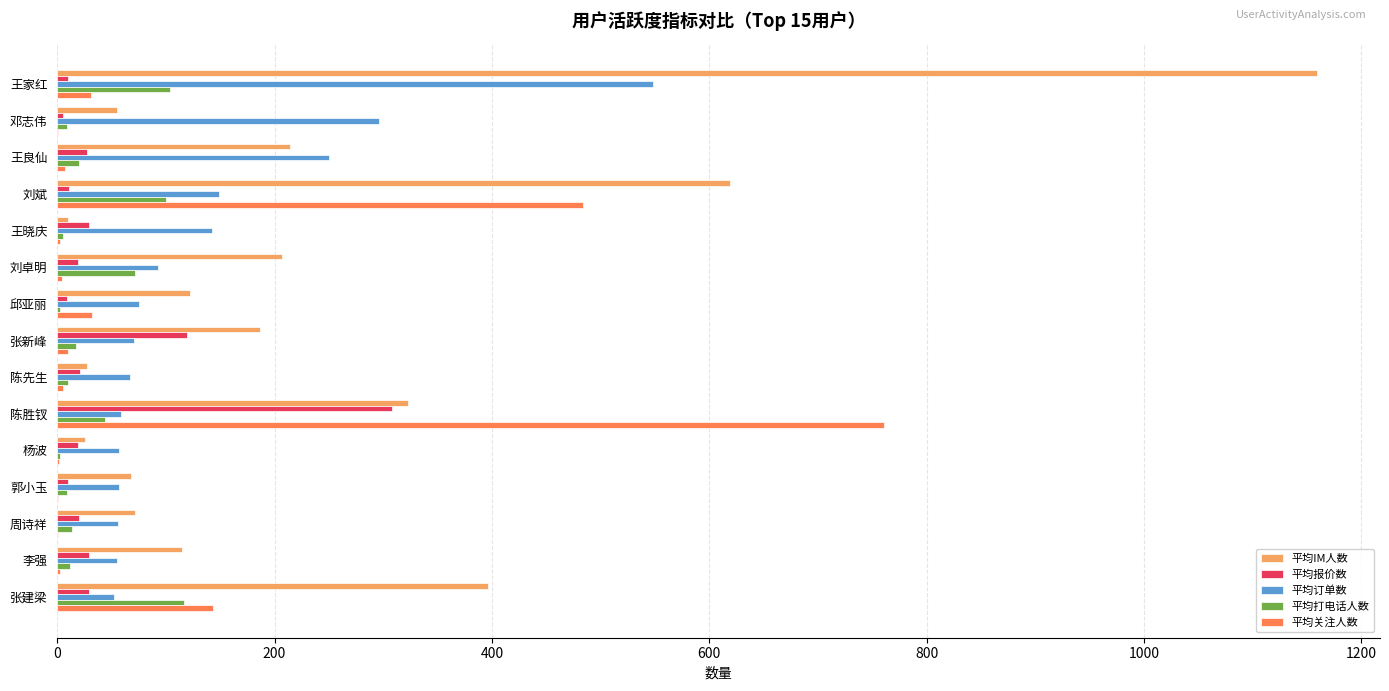

What is the highest value of the 平均关注人数 series?

761